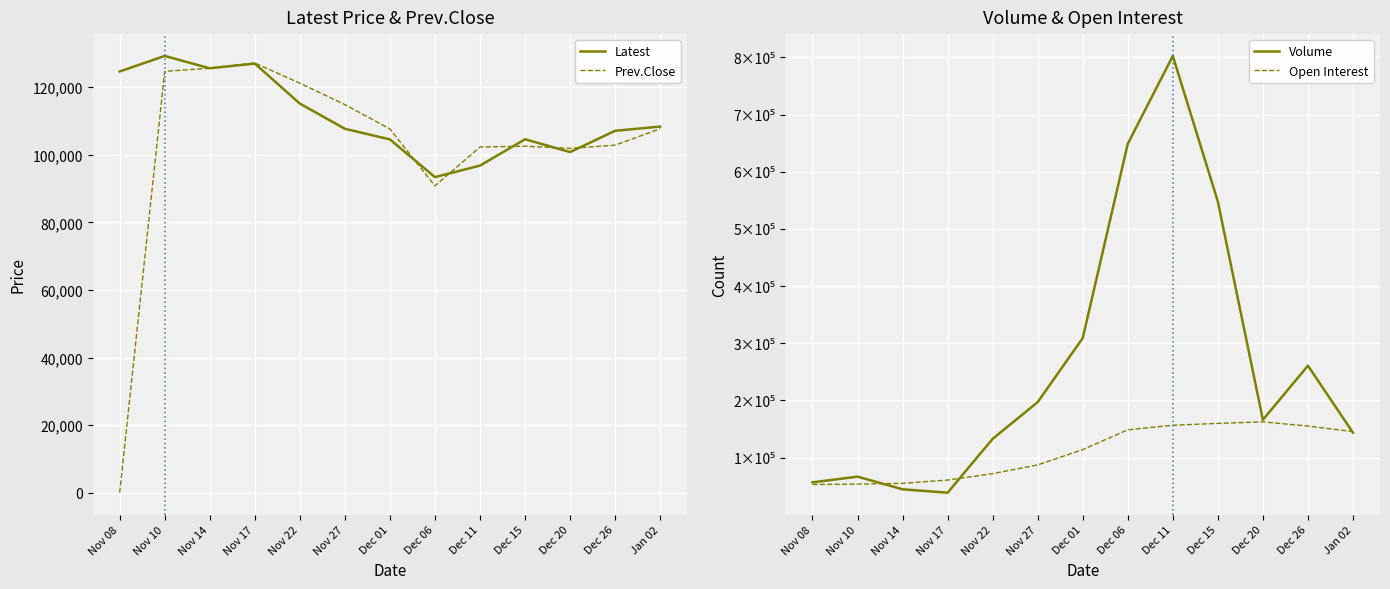

How many data points in Prev.Close are above 107650?

6